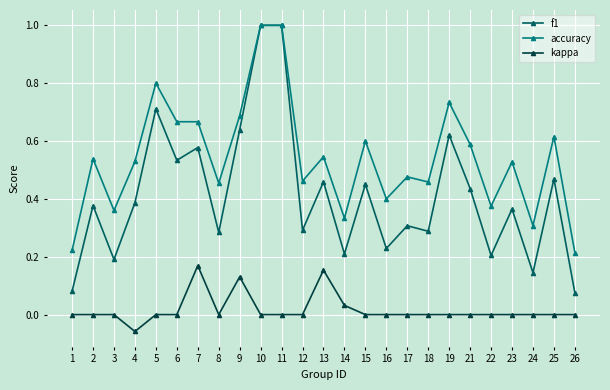

What is the greatest value displayed?

1.0